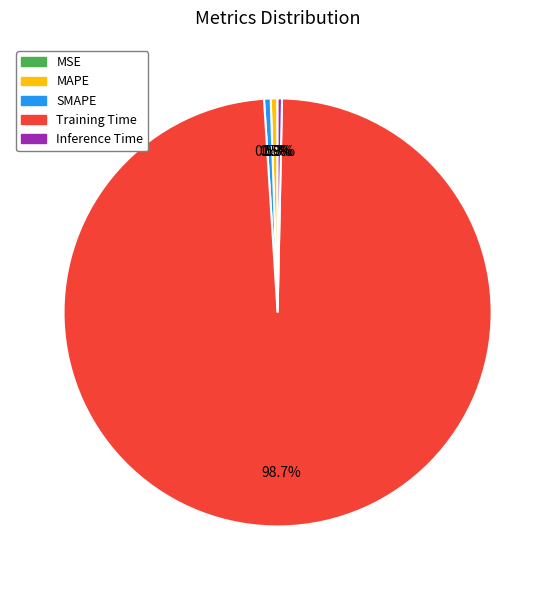

What is the total percentage of Inference Time and Training Time?

99.0%